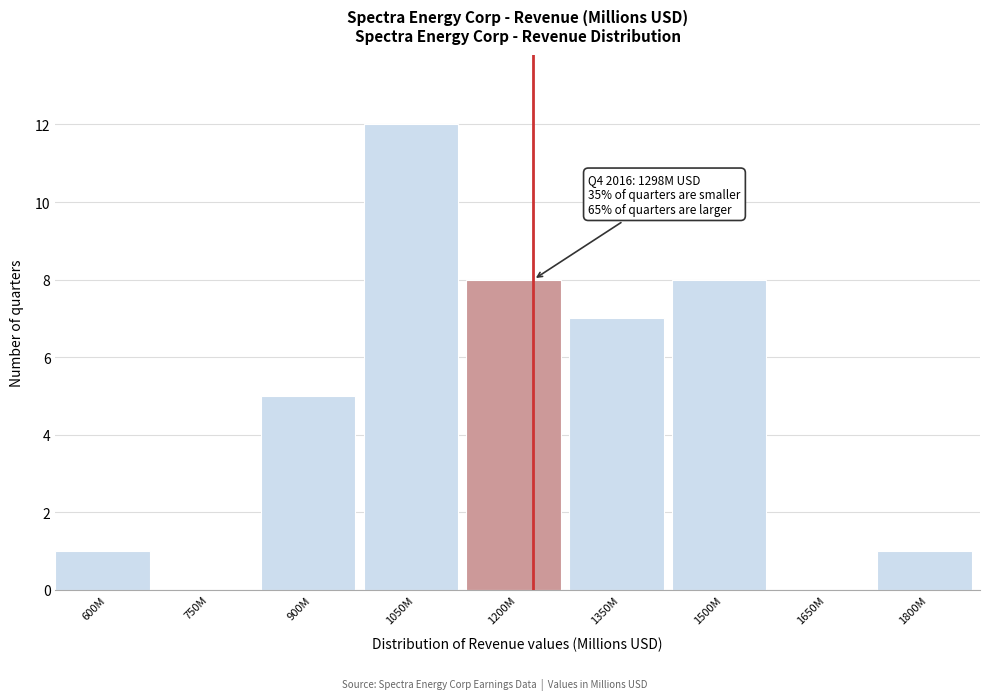

Reading right to left, transcribe all the data shown in this chart.

1800M=1	1650M=0	1500M=8	1350M=7	1200M=8	1050M=12	900M=5	750M=0	600M=1